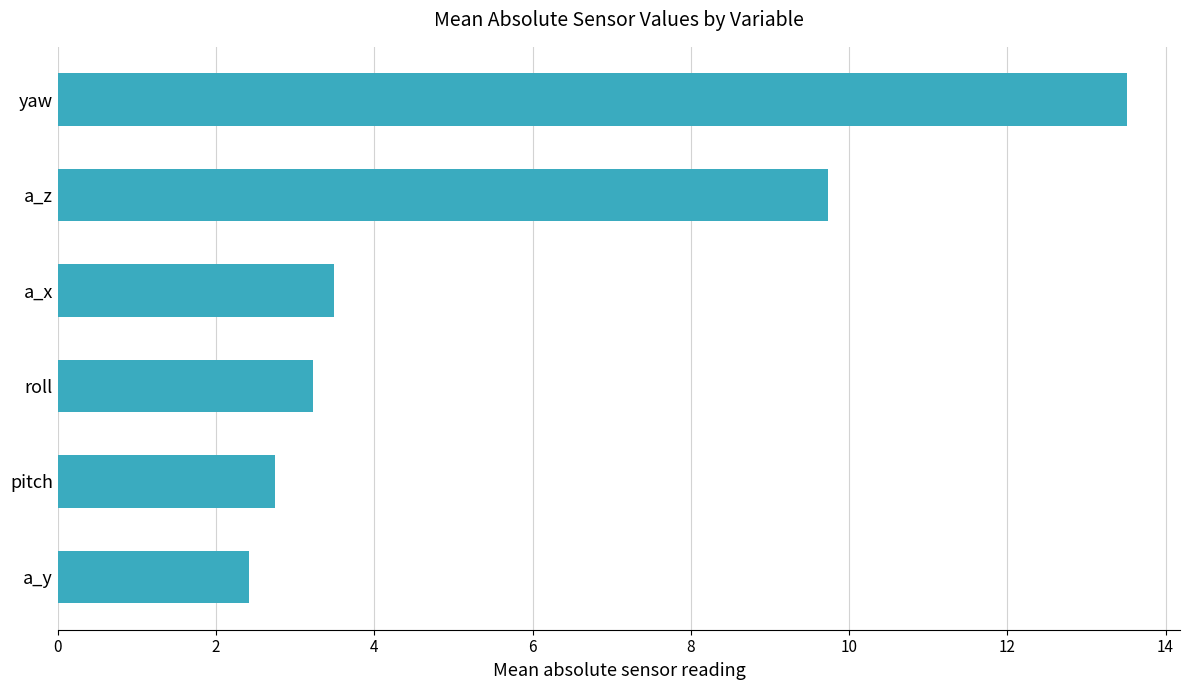

Rank the categories by value from lowest to highest.

a_y, pitch, roll, a_x, a_z, yaw